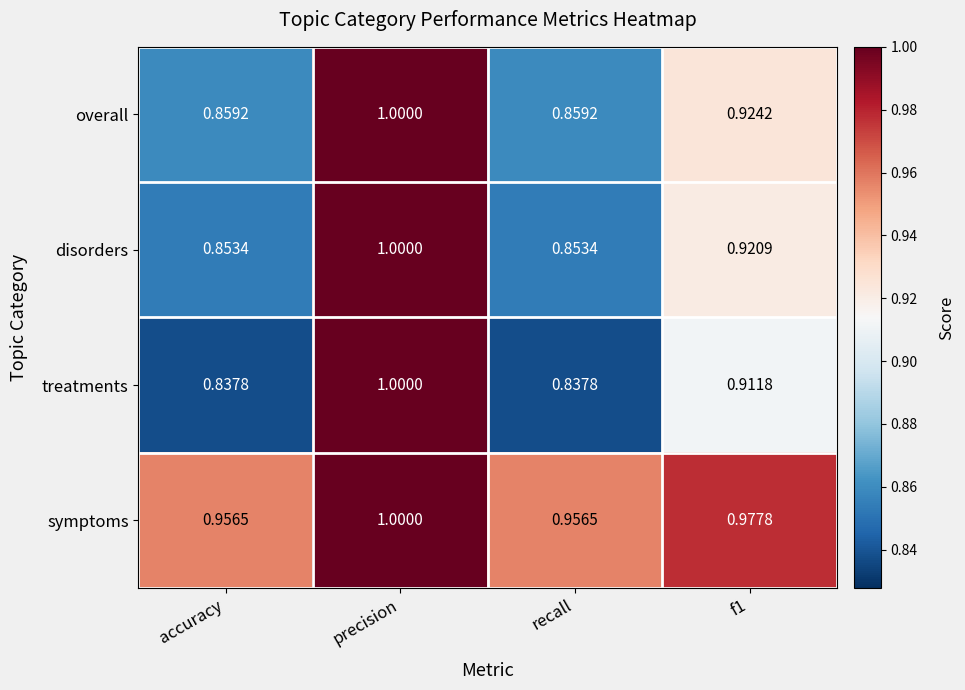

At accuracy, list the series in order from smallest to largest.

treatments, disorders, overall, symptoms